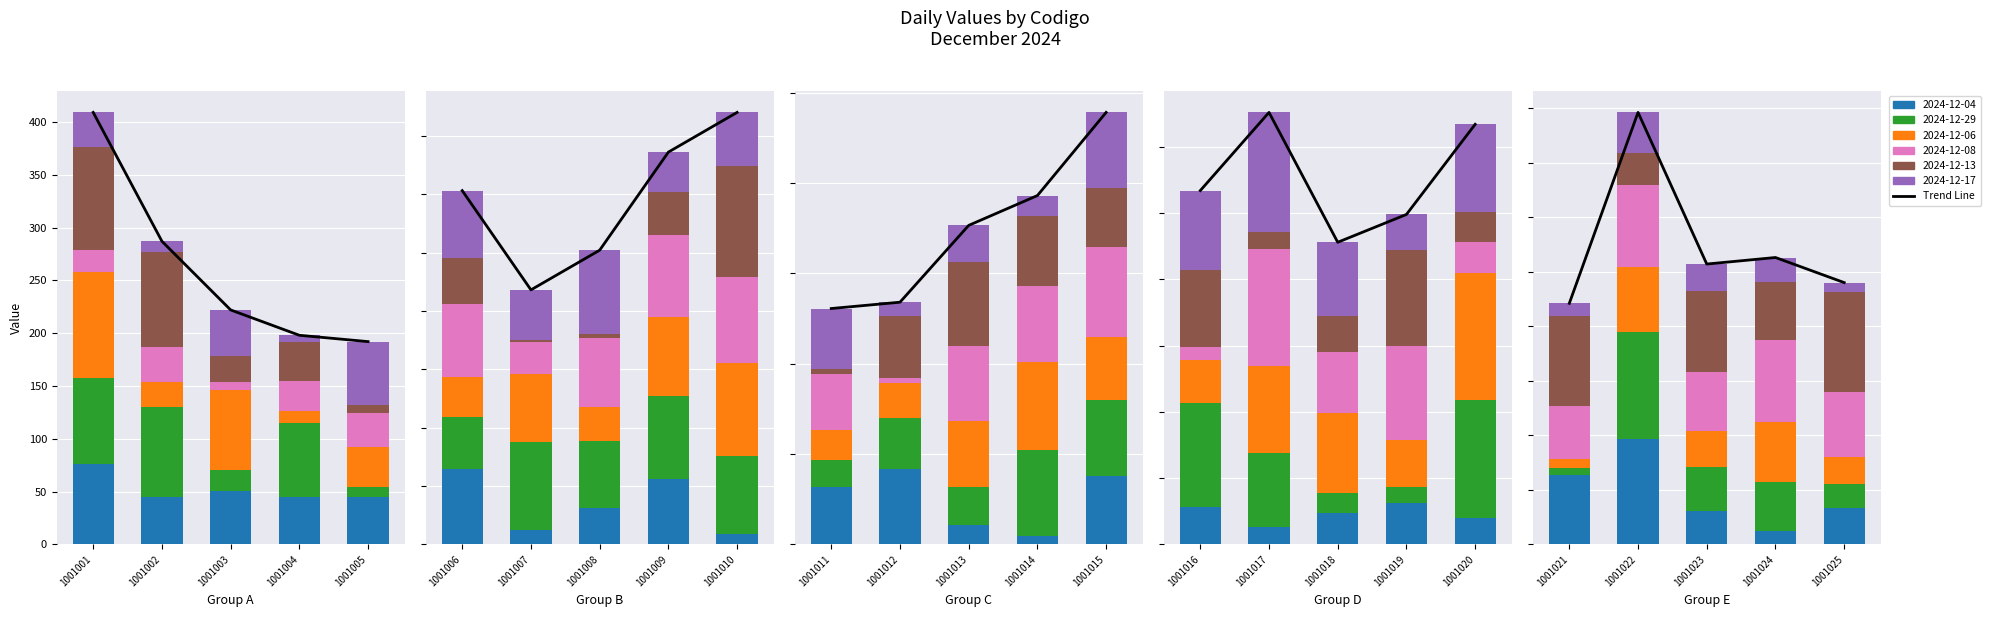

What is the value of the 3rd bar from the left?

222